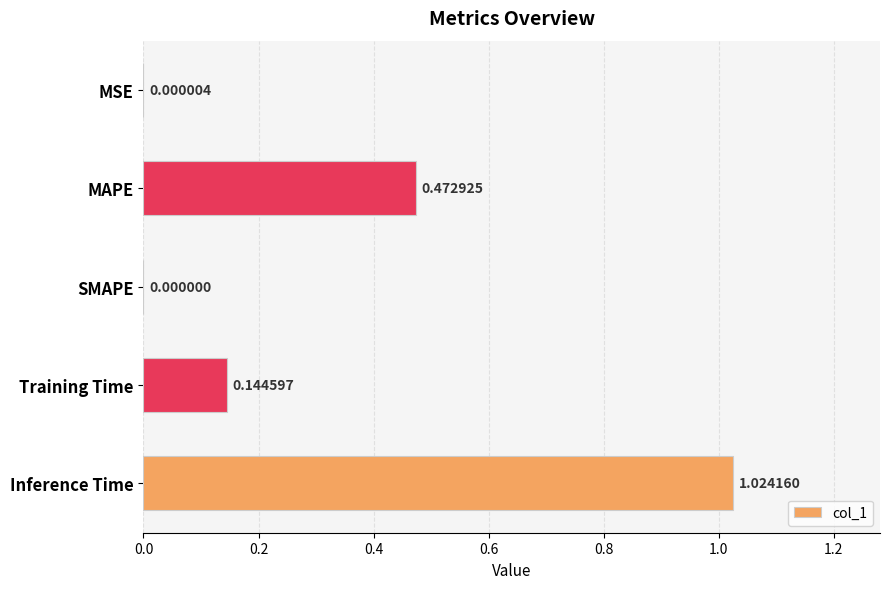

How many values are above zero?

4